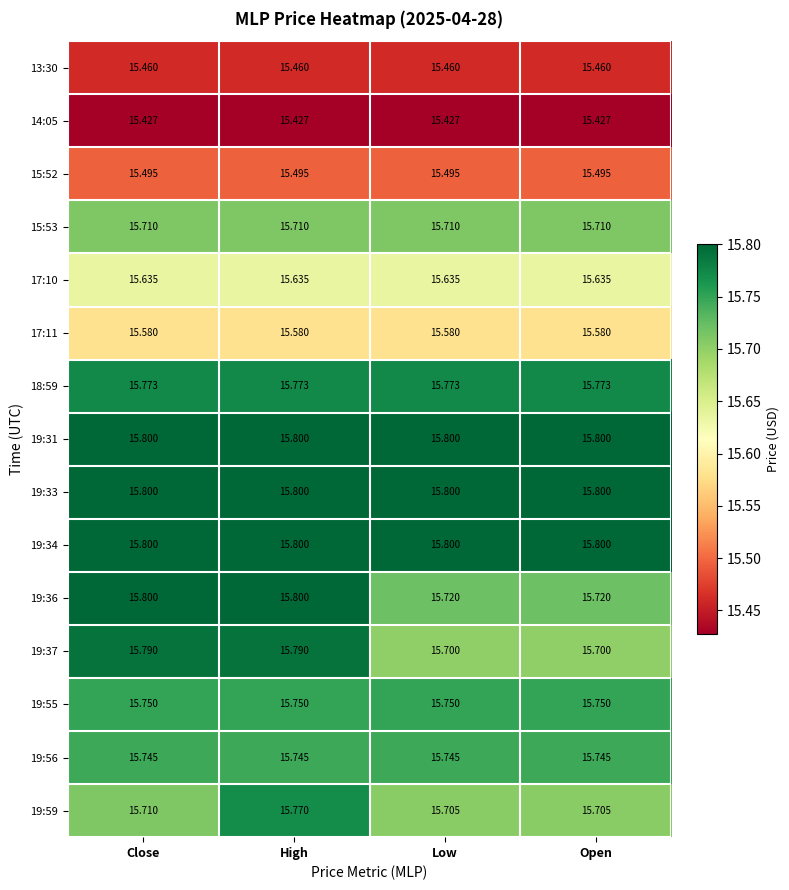

Is the value of 13:30 at Low greater than the value of 14:05 at Low?

Yes